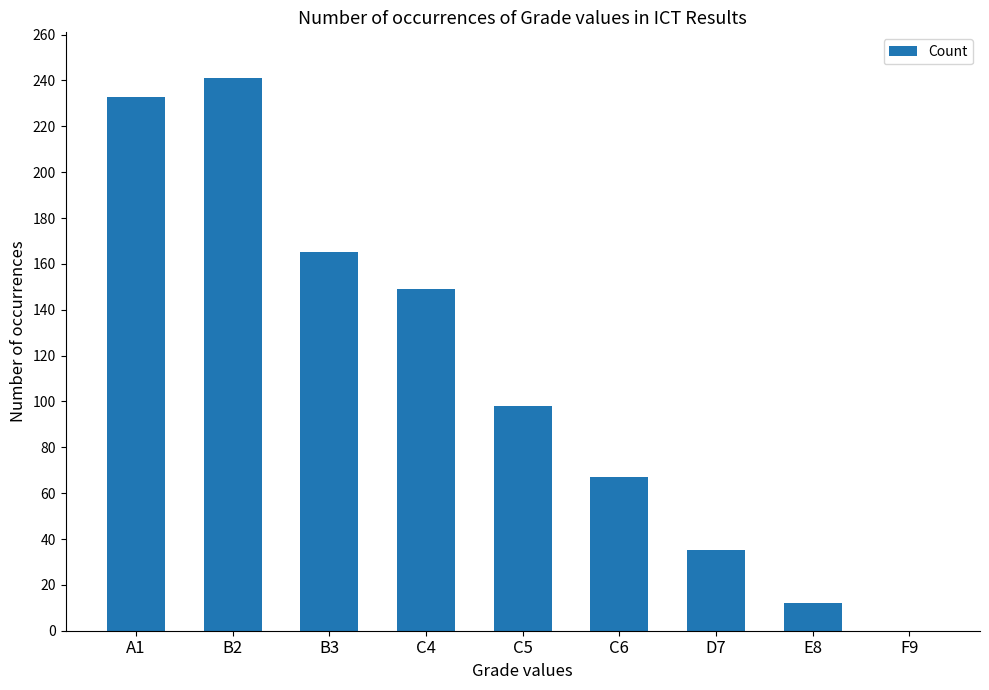

Reading right to left, list all the values displayed in this chart.

F9=0	E8=12	D7=35	C6=67	C5=98	C4=149	B3=165	B2=241	A1=233